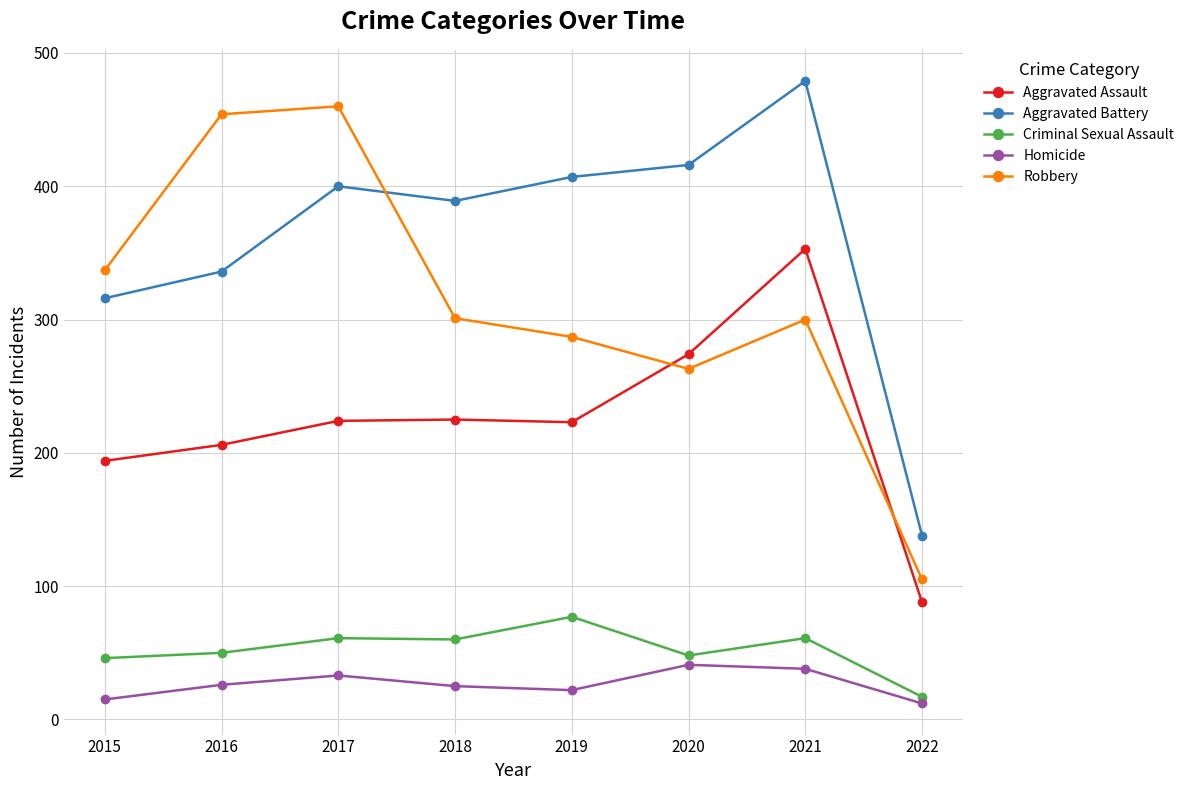

Where is the first local minimum for Robbery?

2020